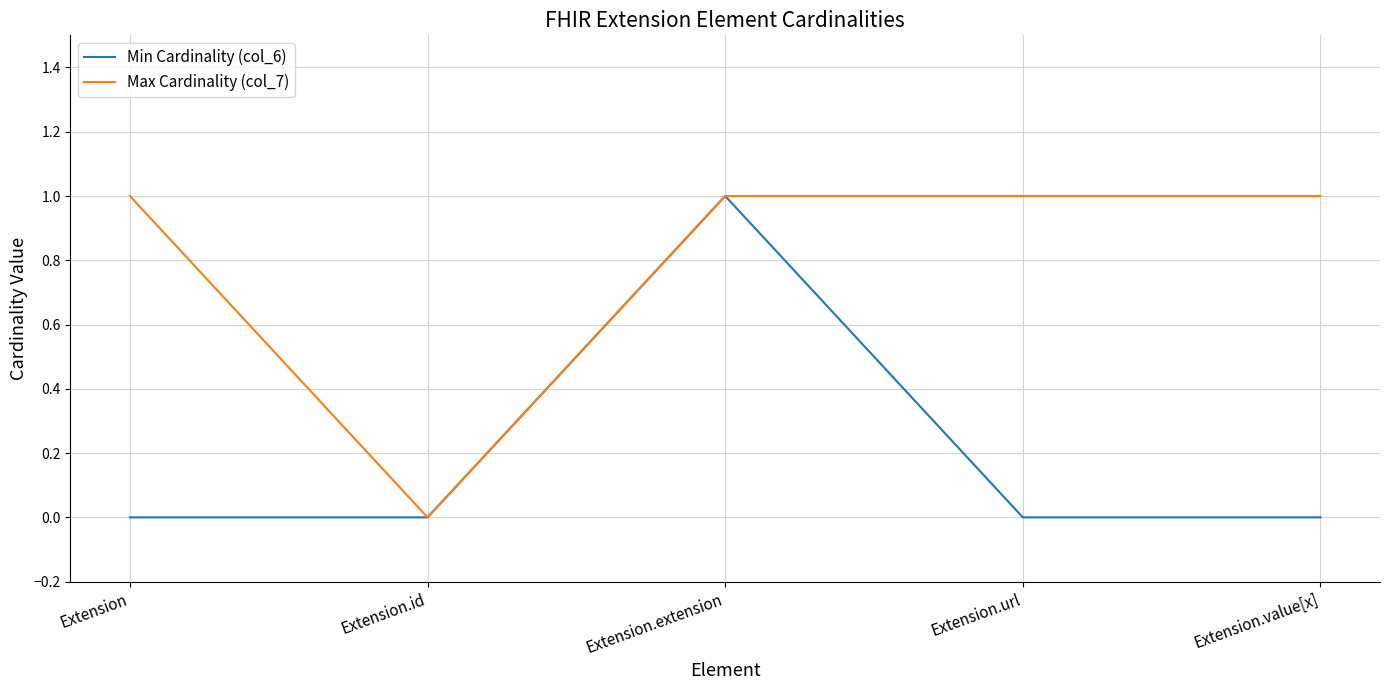

Reading left to right, list all the values displayed in this chart.

Min Cardinality (col_6): Extension=0	Extension.id=0	Extension.extension=1	Extension.url=0	Extension.value[x]=0
Max Cardinality (col_7): Extension=1	Extension.id=0	Extension.extension=1	Extension.url=1	Extension.value[x]=1